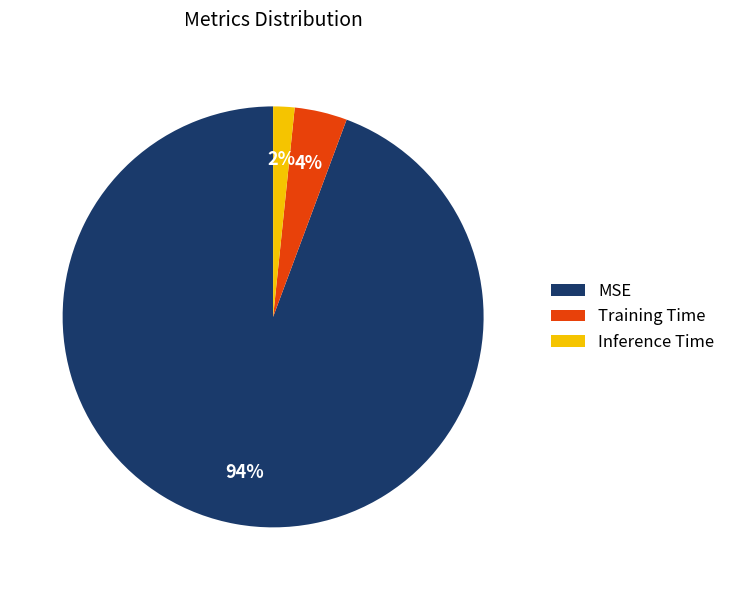

The Training Time slice represents 13% of the pie. True or false?

False